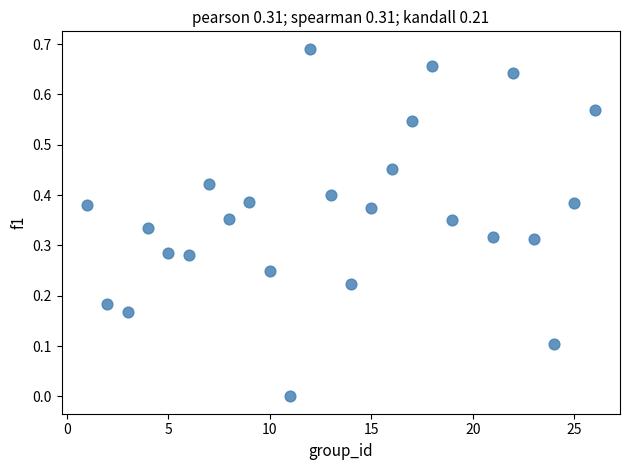

What is the range of X values (max minus min)?

25.0